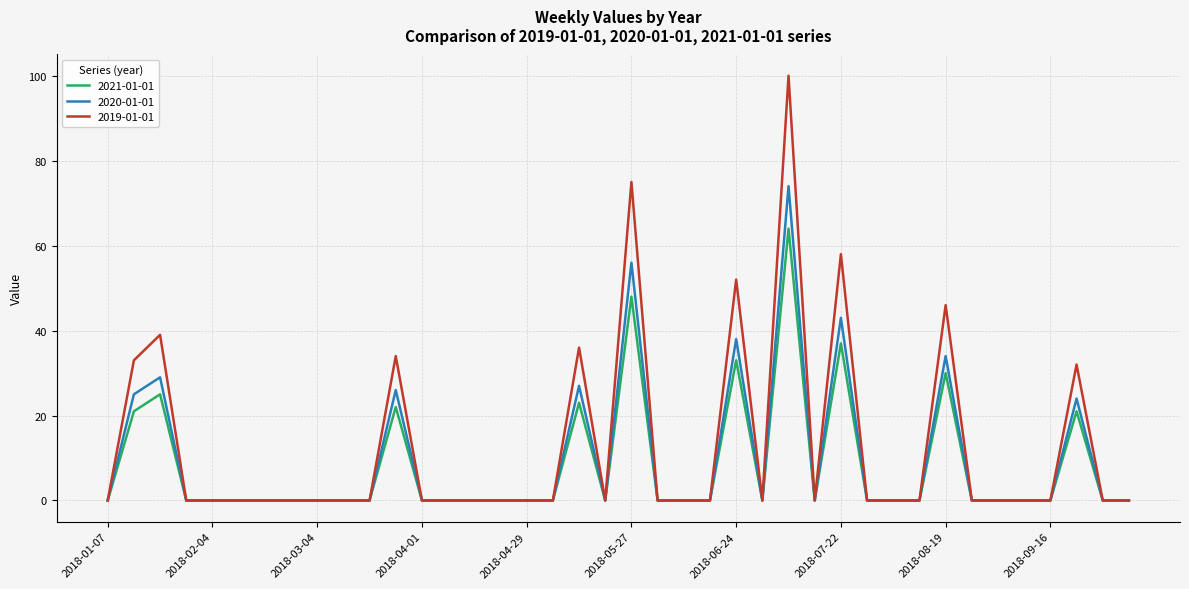

Rank the series by their average value, from highest to lowest.

2019-01-01, 2020-01-01, 2021-01-01